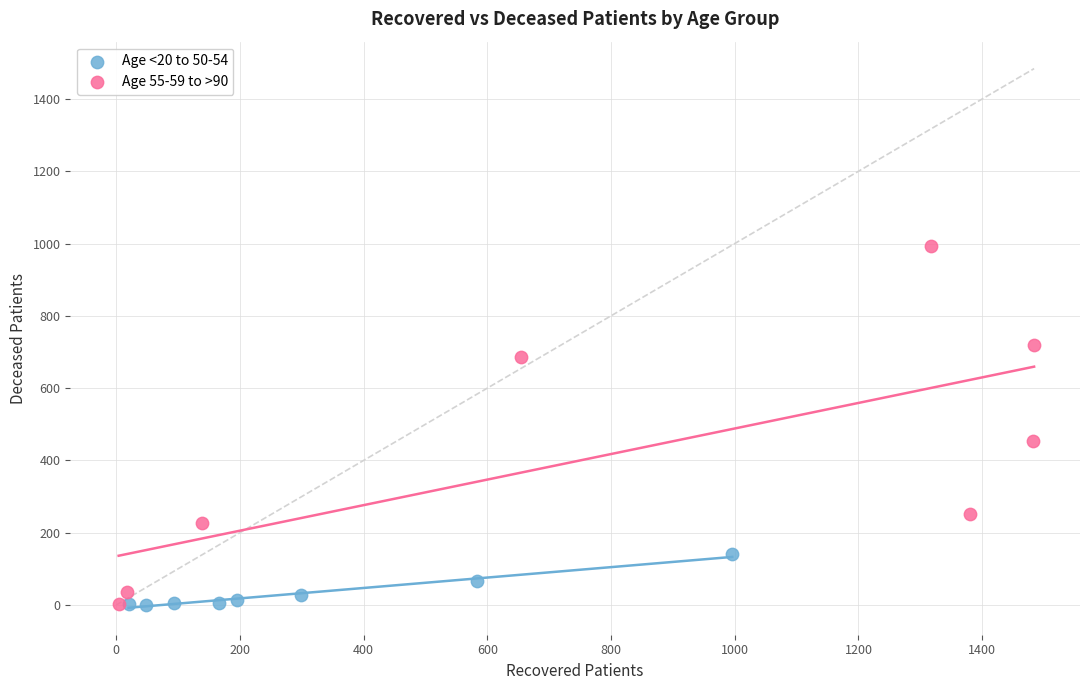

Which series has the largest Y range (max minus min)?

Age 55-59 to >90